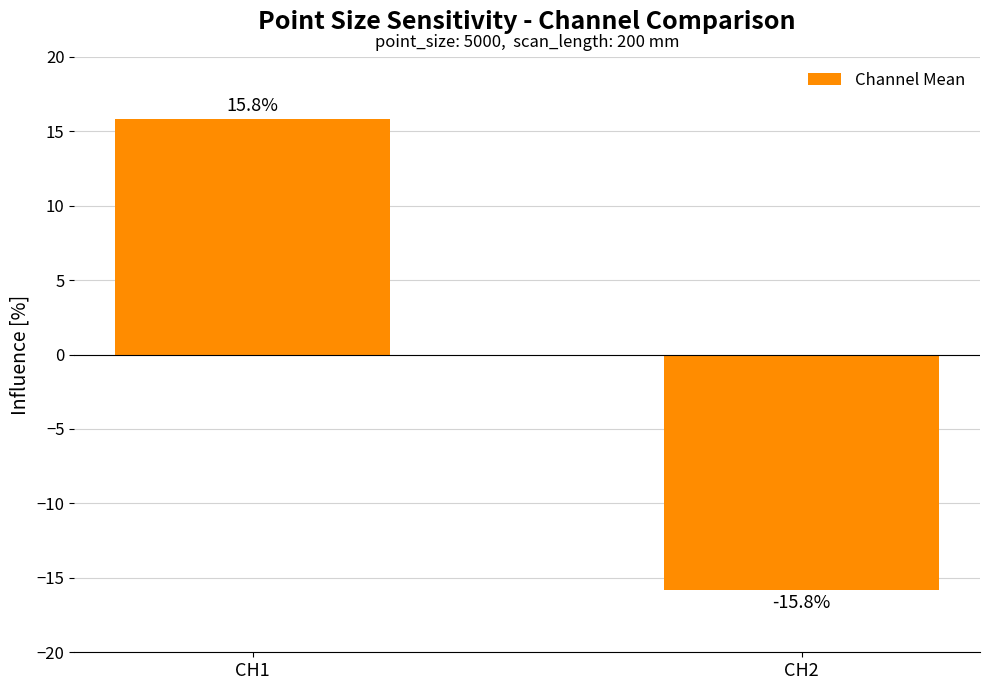

What is the value of the 1st bar from the left?

15.8